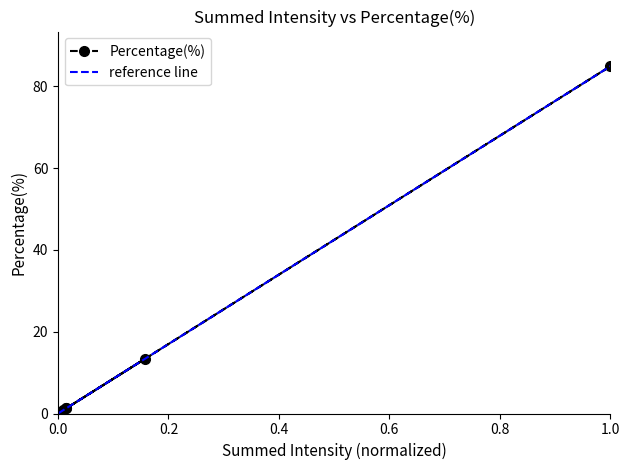

What is the value of the Percentage(%) point at the 7th from the left?

84.9